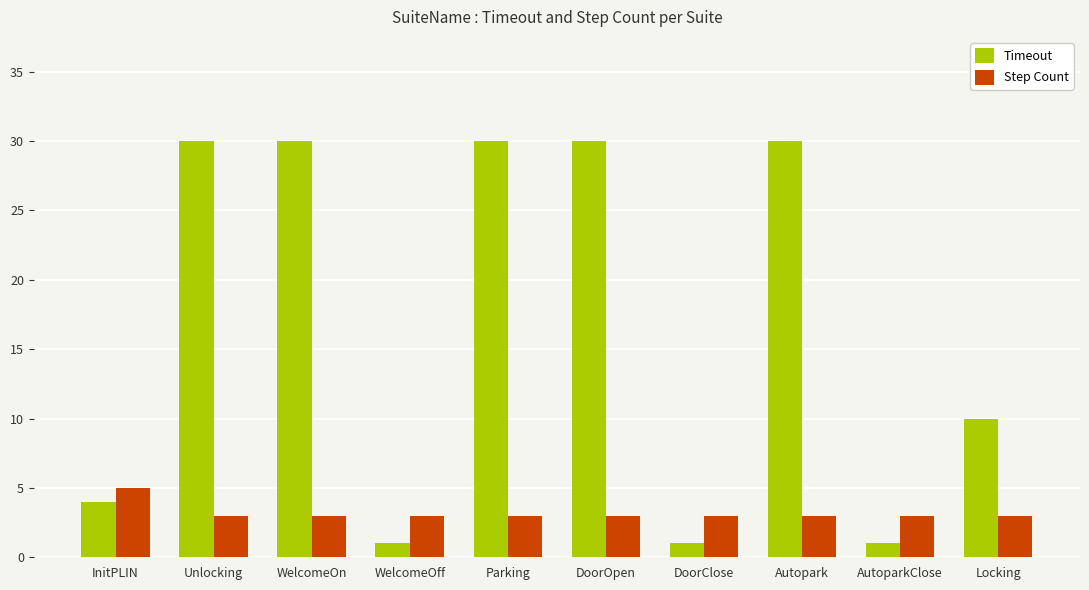

Rank the series by their average value, from highest to lowest.

Timeout, Step Count